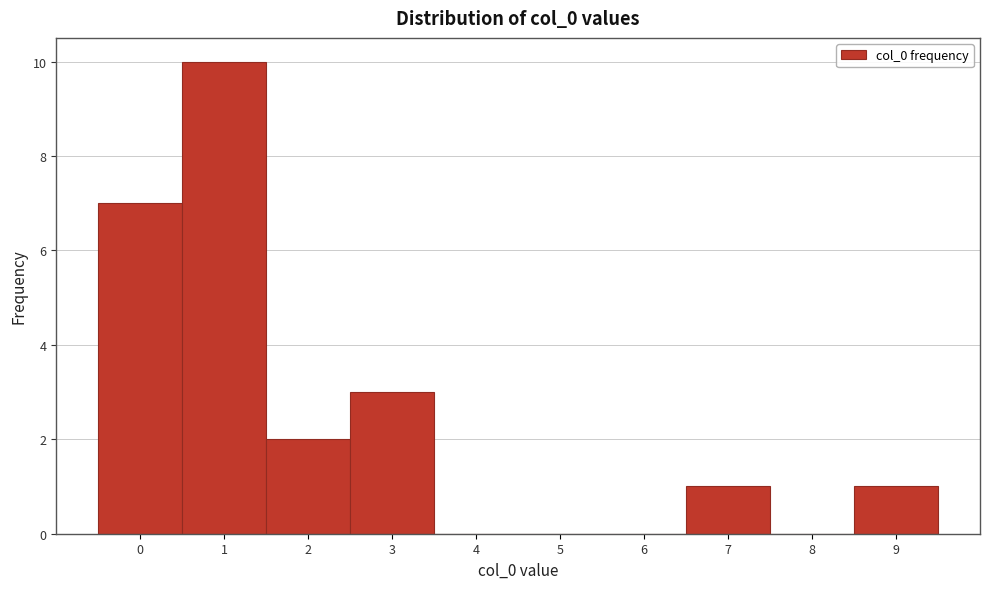

Reading left to right, what are all the values shown in this chart?

0=7	1=10	2=2	3=3	4=0	5=0	6=0	7=1	8=0	9=1